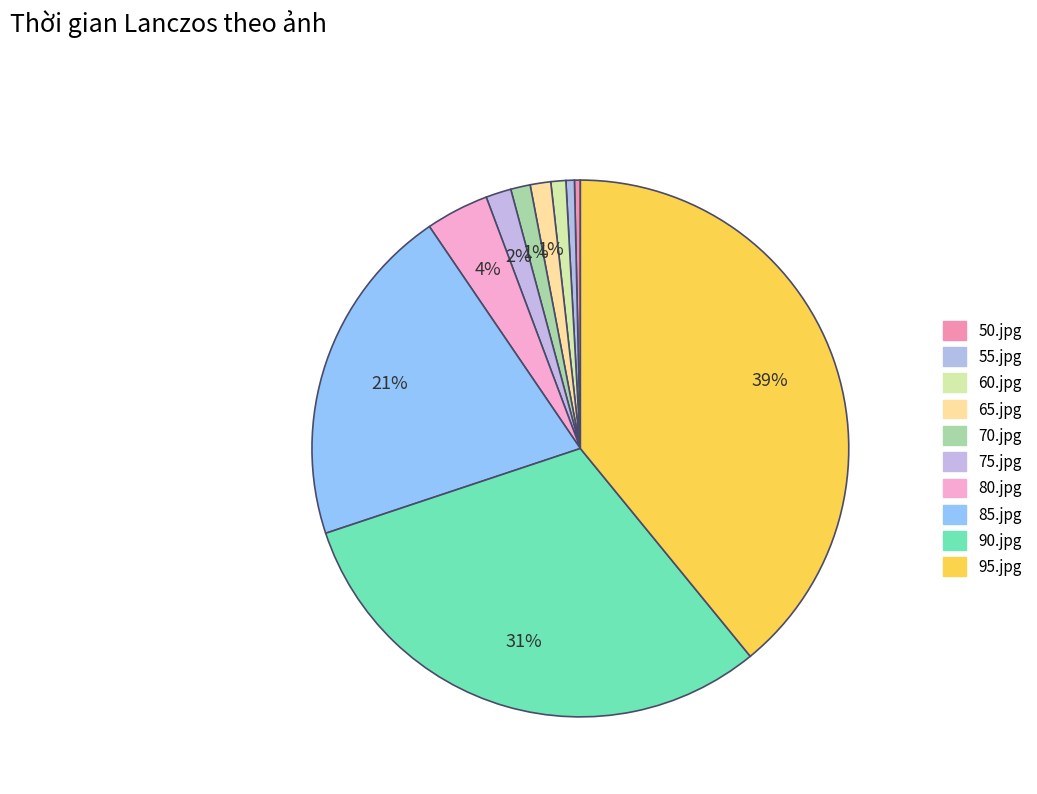

To the nearest percent, what is the average slice percentage?

10%